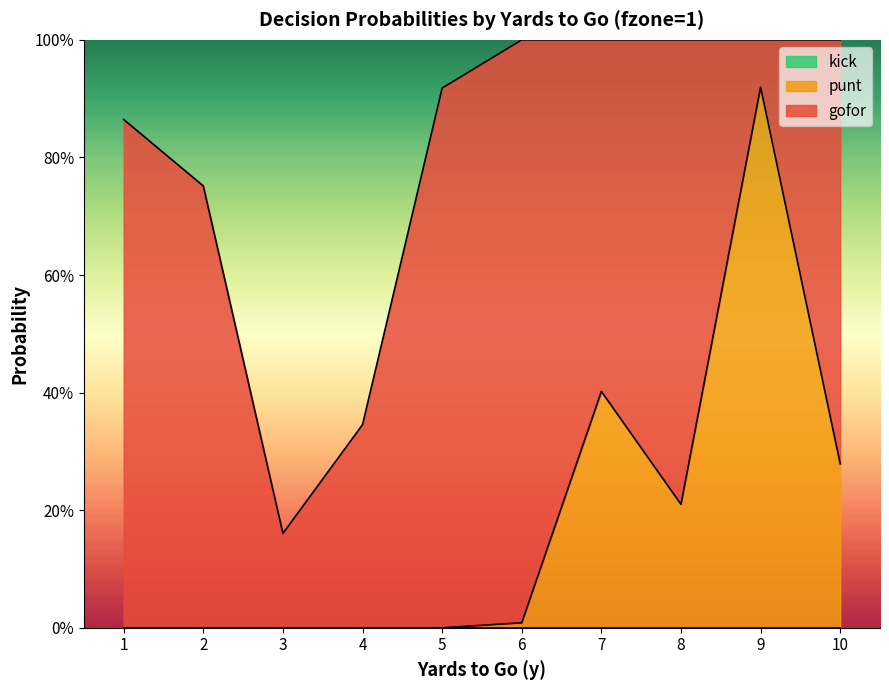

Between 1 and 10, which series saw the biggest shift?

punt